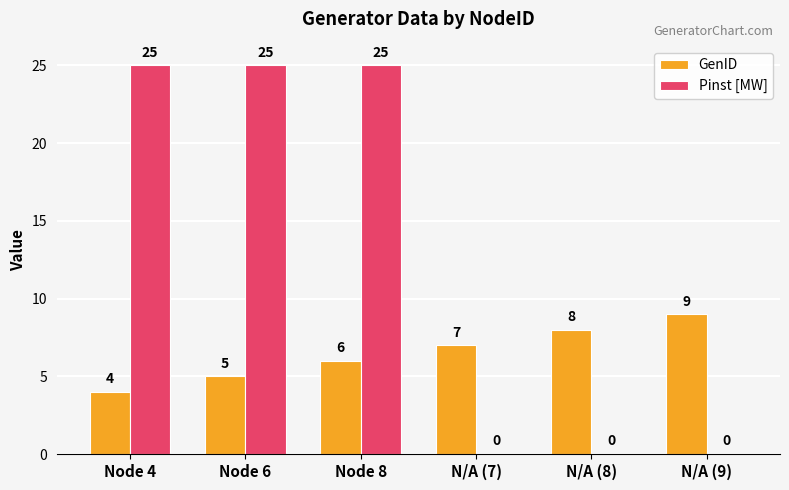

Count the Pinst [MW] values in the range 0 to 25.

6